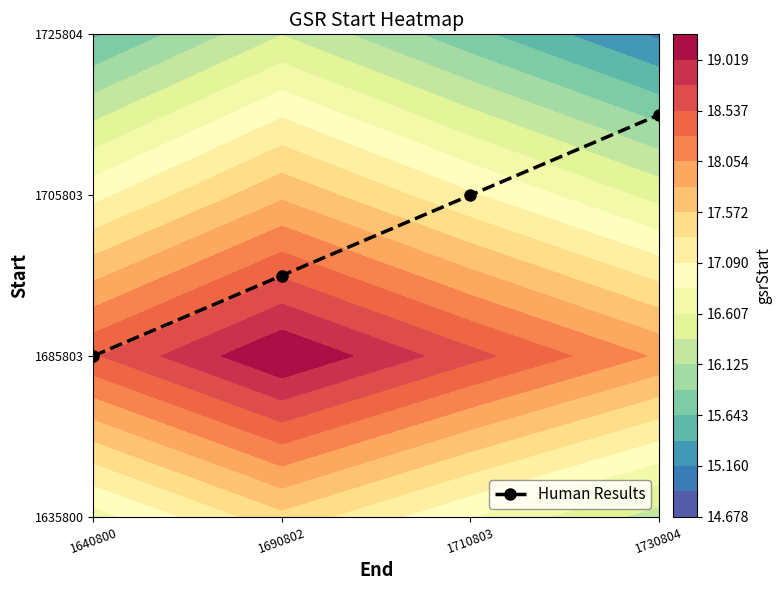

List the labels in order of value, largest first.

1730804, 1710803, 1690802, 1640800